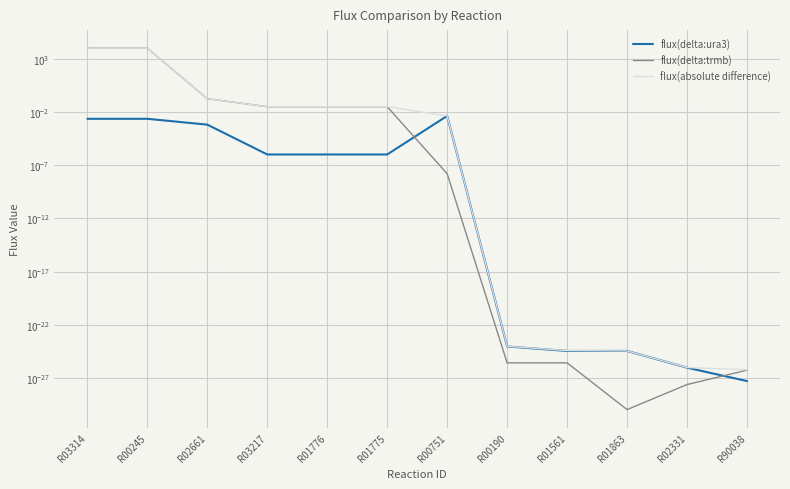

Which category has the lowest value in the flux(delta:trmb) series?

R01863